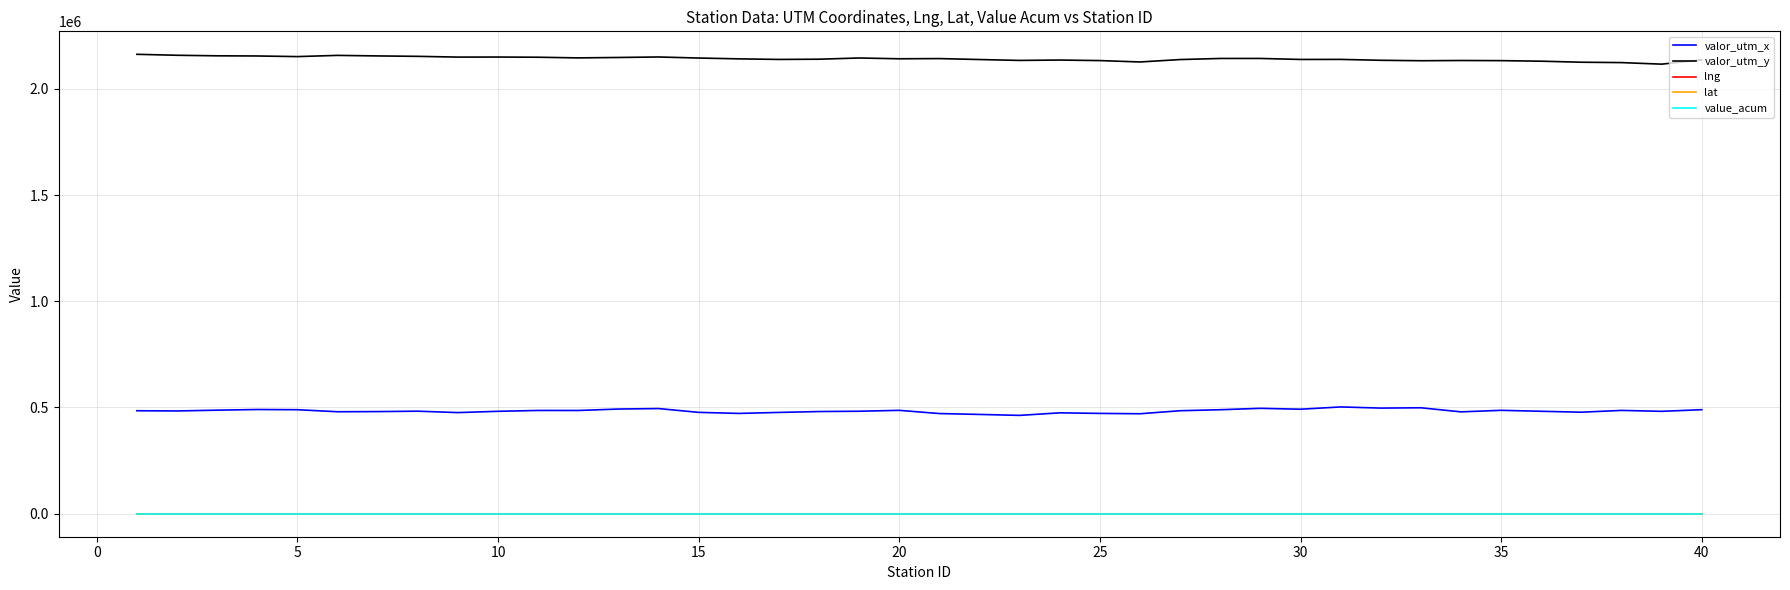

How many lat values are between 19 and 20?

40